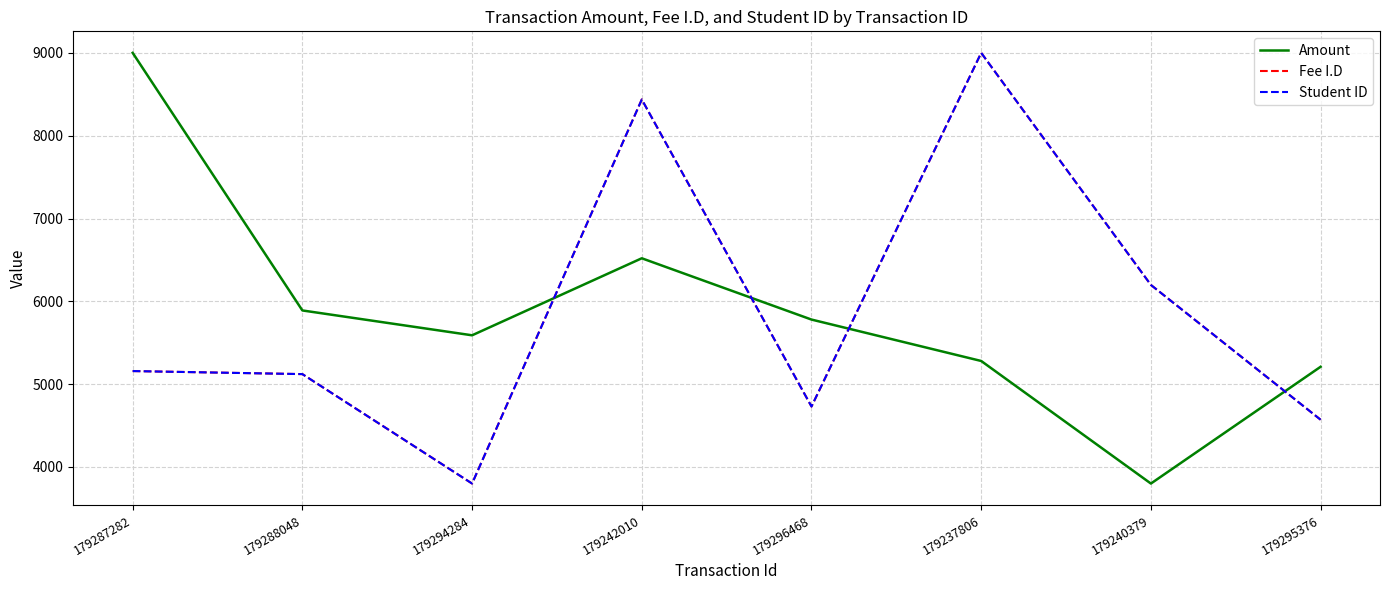

What is the difference between the highest and lowest values at 179288048?

768.6